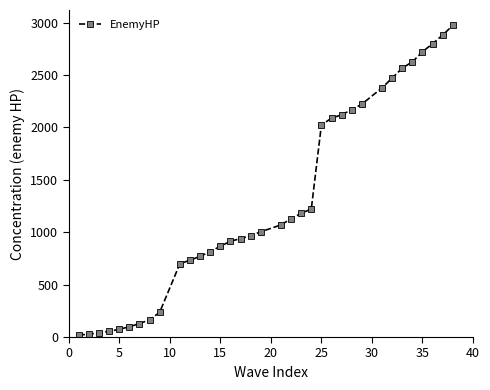

What is the difference between the maximum and minimum values?

2953